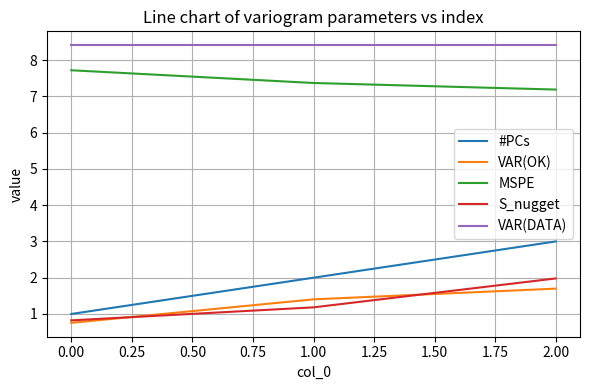

At which category is the sum across all series the highest?

2.00